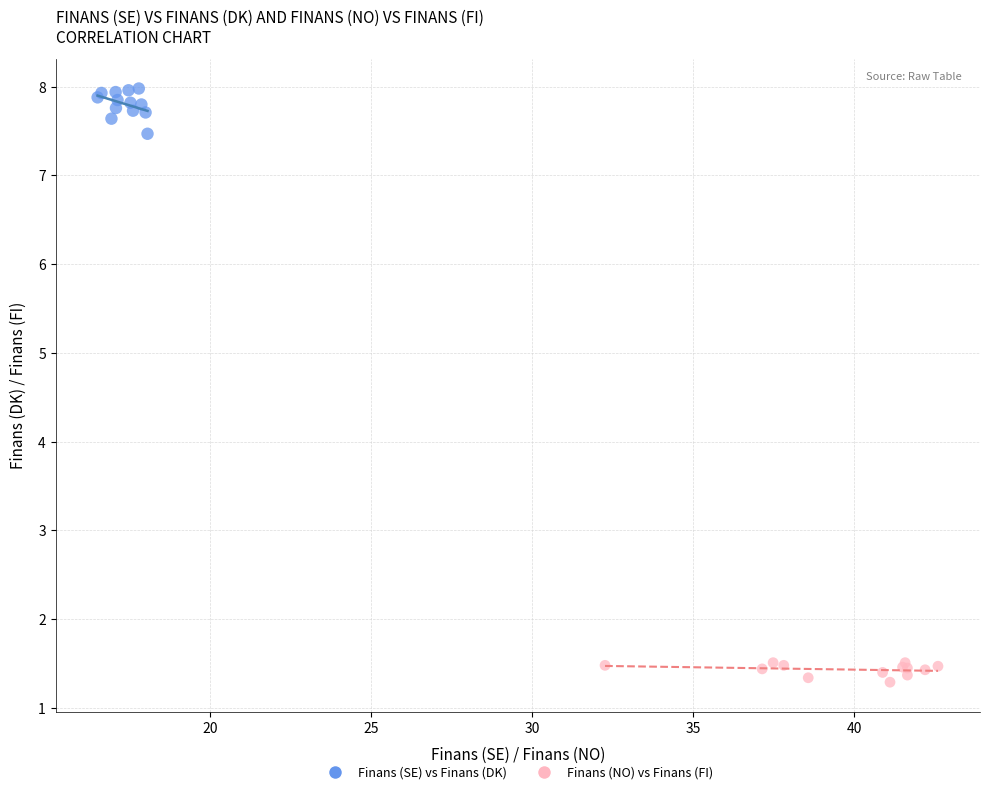

Which series contains the lowest Y value?

Finans (NO) vs Finans (FI)